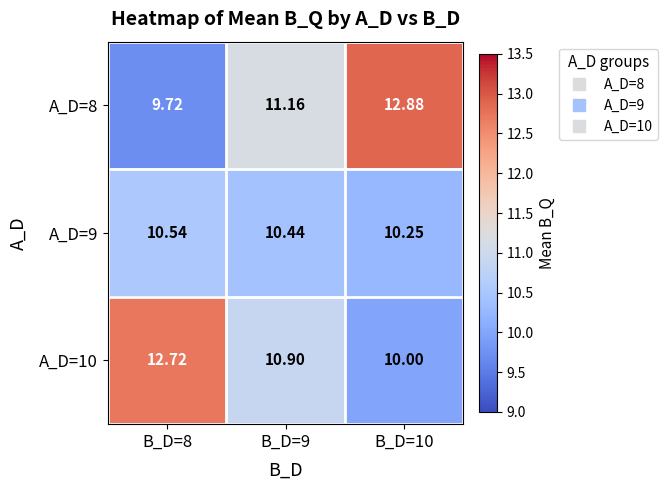

Is the value of A_D=10 at B_D=8 greater than the value of A_D=8 at B_D=9?

Yes